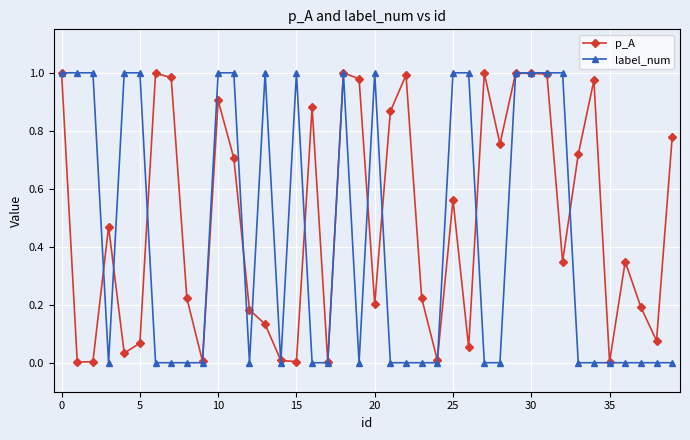

List the series in order of their overall mean, lowest first.

label_num, p_A